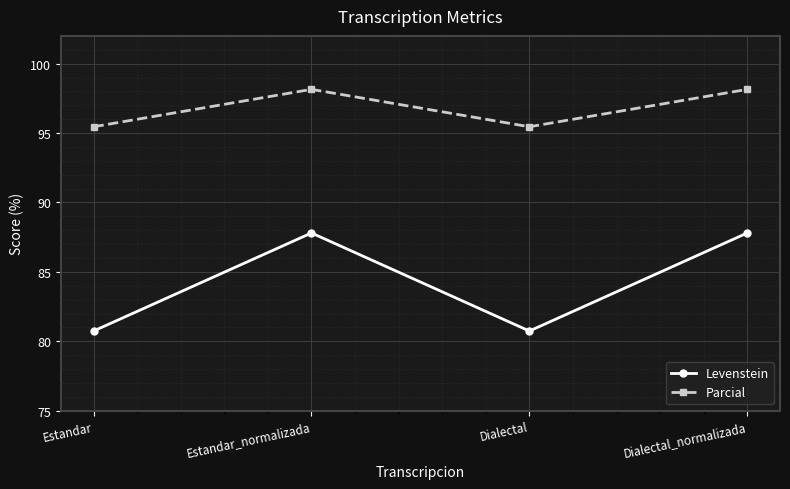

What is the label of the 4th point from the left?

Dialectal_normalizada